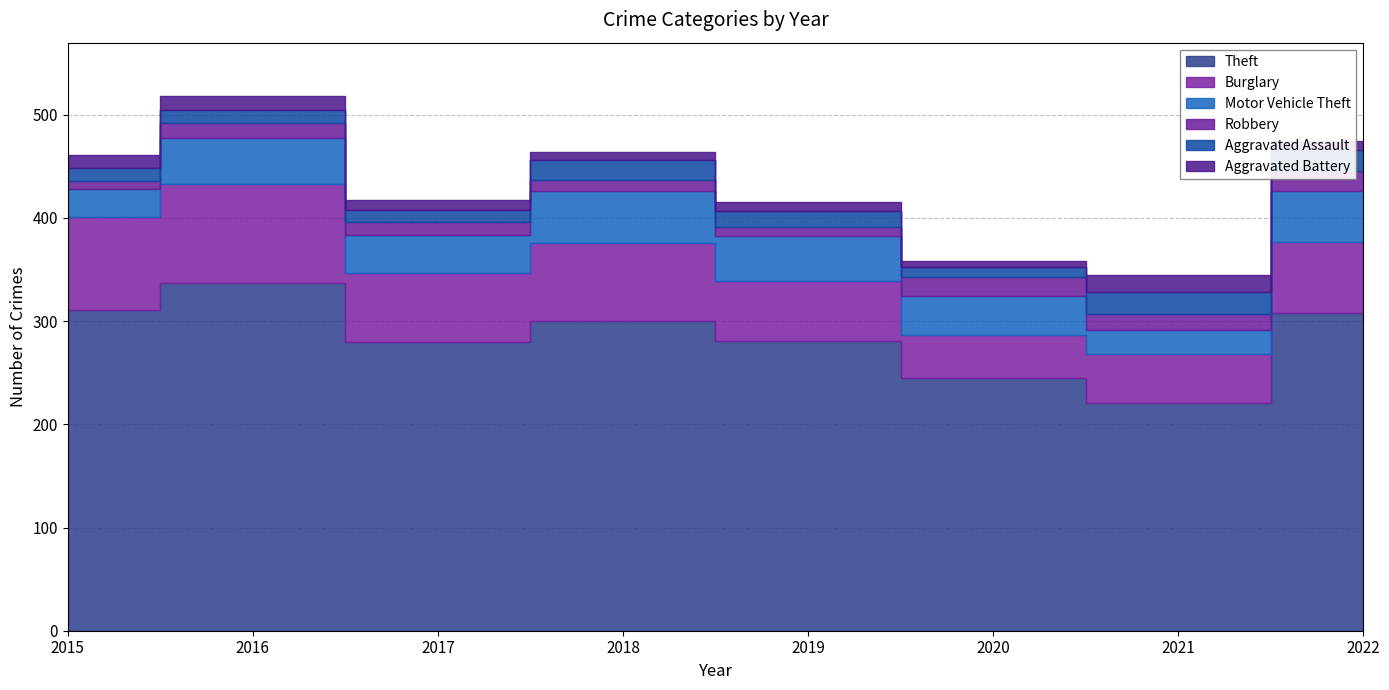

How many interior local valleys does the Theft series have?

2